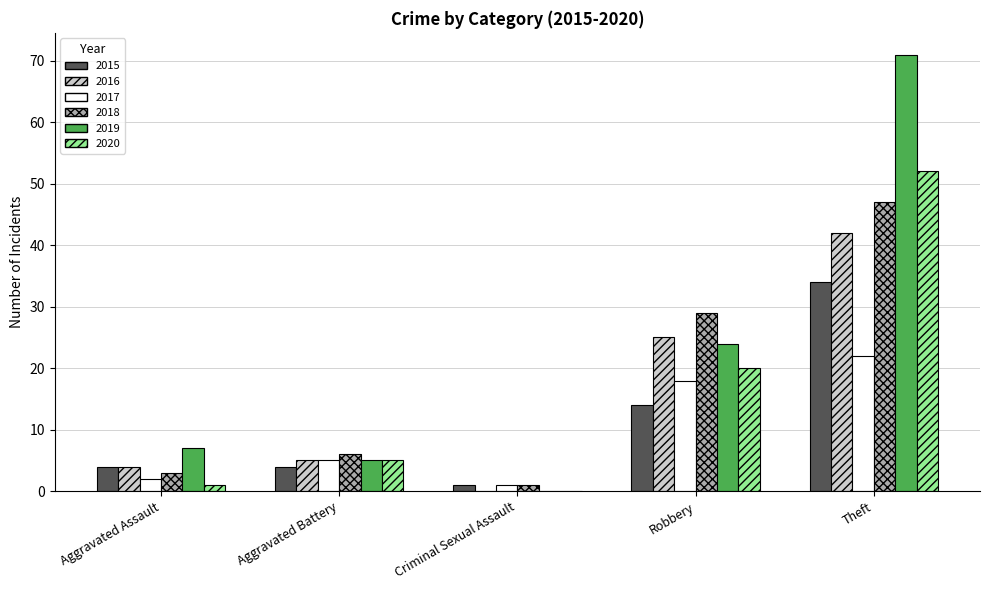

Which series has the largest total across all categories?

2019